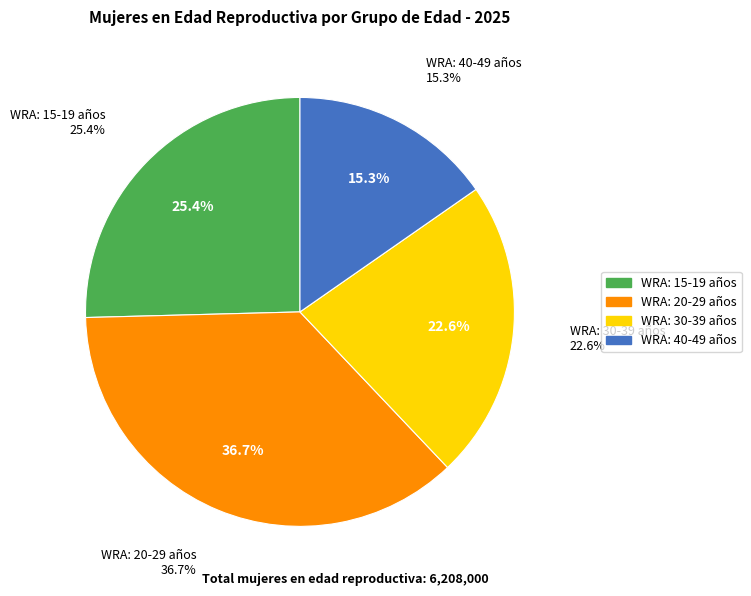

Which category has the biggest portion of the pie?

WRA: 20-29 años